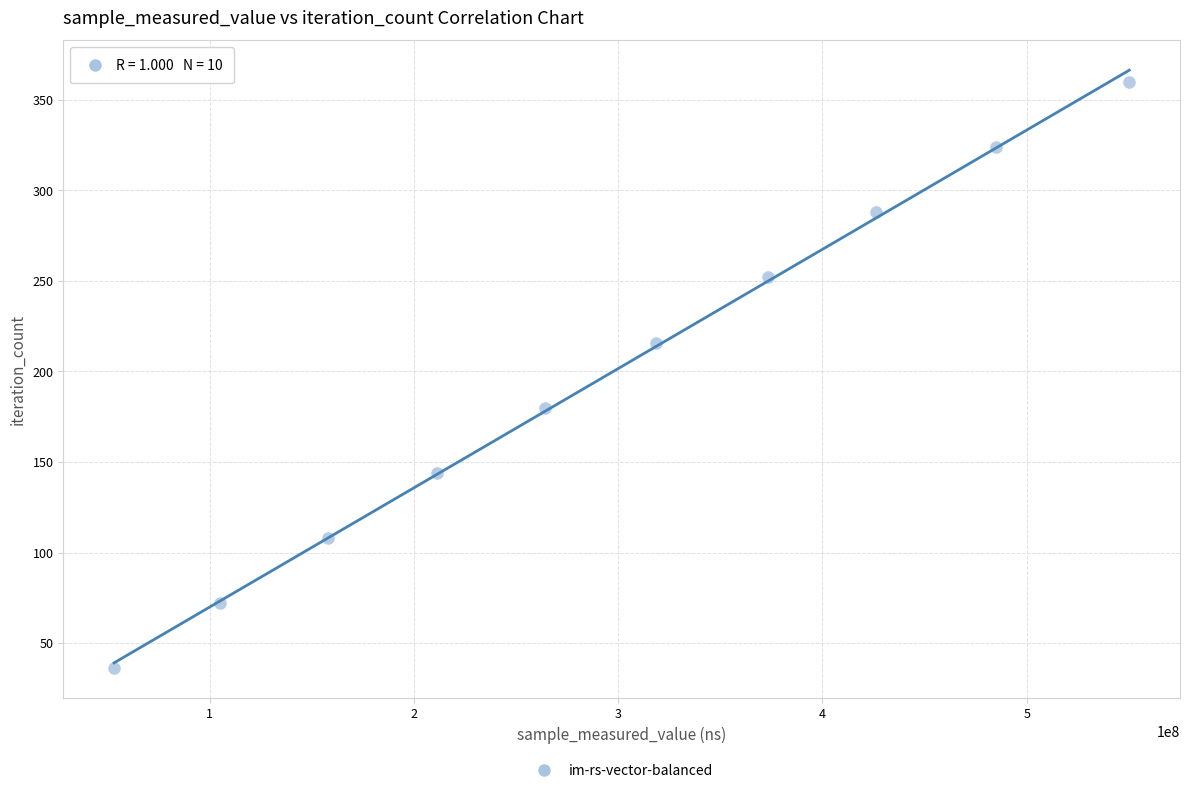

What is the average Y value?

198